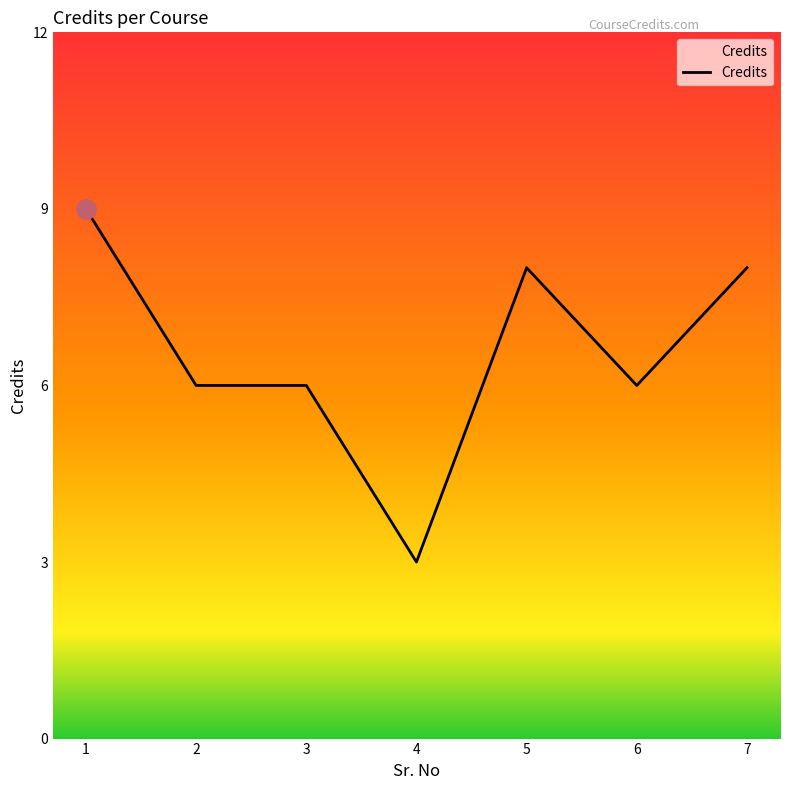

The chart shows a value of 8 at 5. True or false?

True